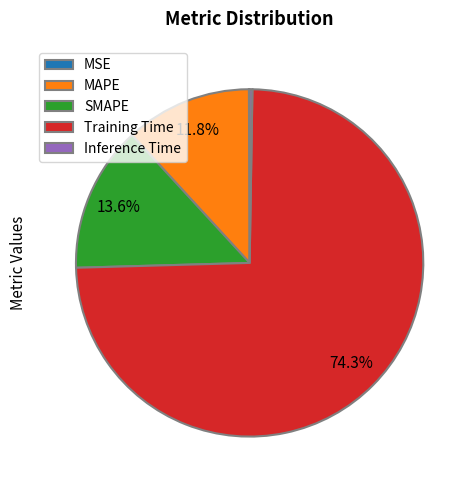

To the nearest percent, what is the difference between the largest and smallest slice percentages?

74%